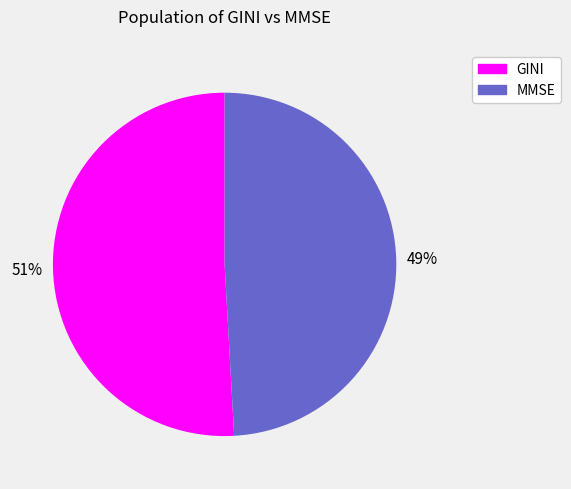

To the nearest percent, what is the combined percentage of MMSE and GINI?

100%